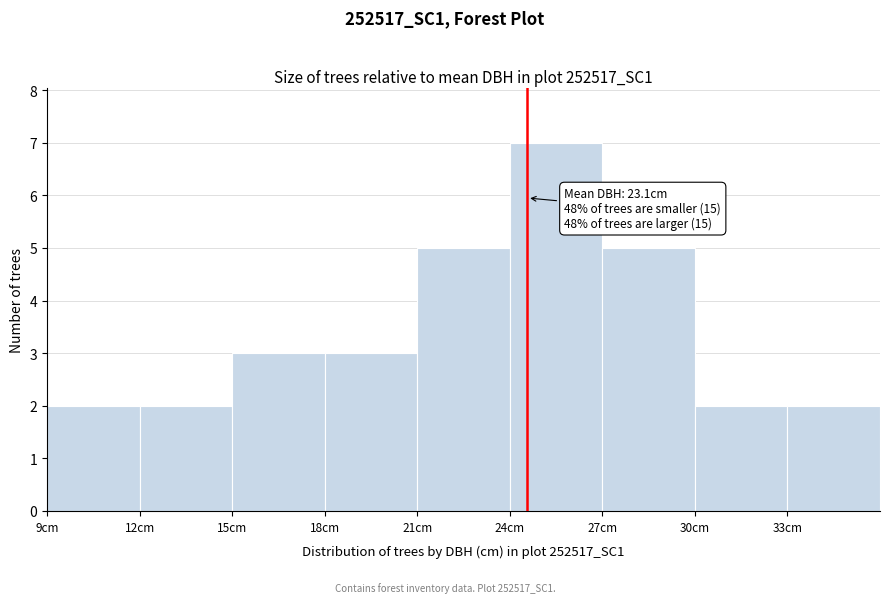

Over which range of the x-axis is the bar tallest?

24 to 27